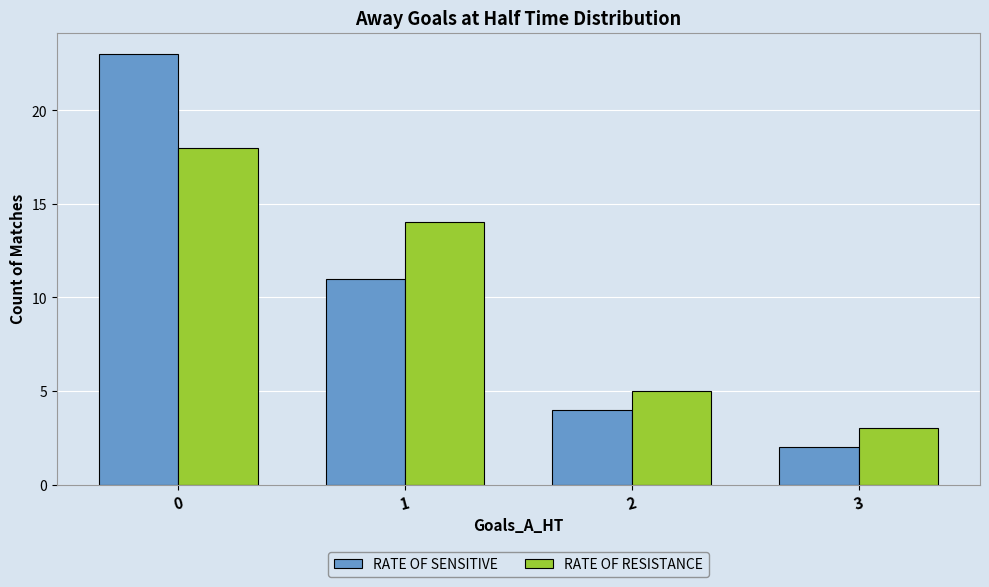

Which series has the widest spread of values?

RATE OF SENSITIVE